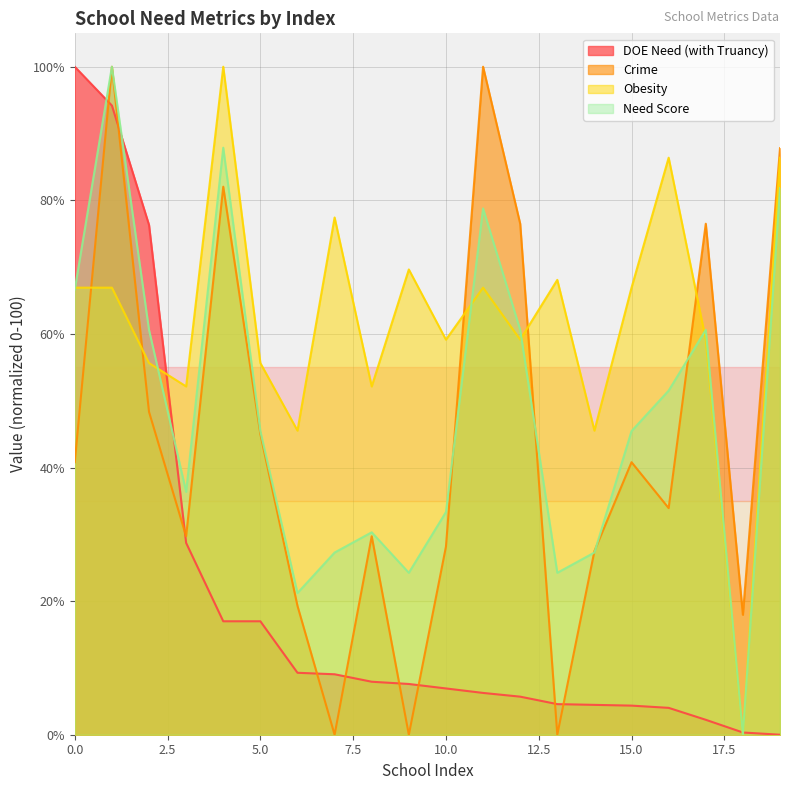

Reading left to right, transcribe all the data shown in this chart.

DOE Need (with Truancy): 100.0	94.2	76.3	28.7	17.0	17.0	9.3	9.1	7.9	7.6	6.9	6.3	5.7	4.6	4.5	4.4	4.0	2.2	0.3	0.0
Crime: 40.8	100.0	48.3	29.7	82.0	45.0	19.3	0.0	29.7	0.0	28.2	100.0	76.5	0.0	27.5	40.8	33.9	76.5	18.0	87.8
Obesity: 66.9	66.9	55.6	52.1	100.0	55.6	45.5	77.4	52.1	69.6	59.1	66.9	59.1	68.1	45.5	66.9	86.4	59.1	0.0	86.4
Need Score: 66.7	100.0	60.6	36.4	87.9	45.5	21.2	27.3	30.3	24.2	33.3	78.8	60.6	24.2	27.3	45.5	51.5	60.6	0.0	81.8